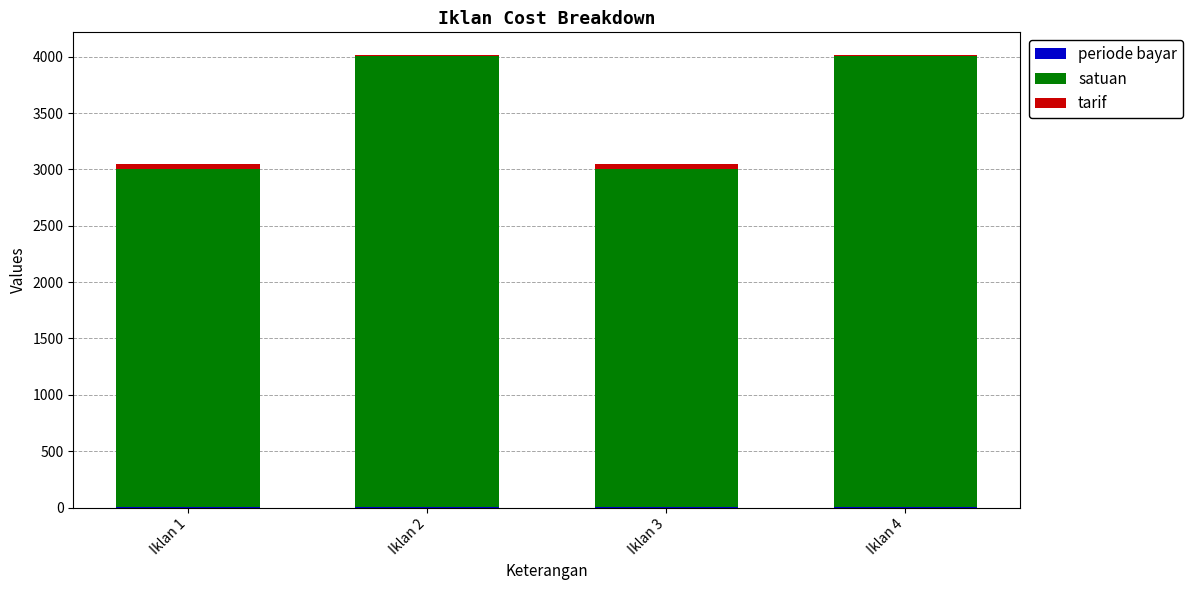

Are the bars horizontal?

No